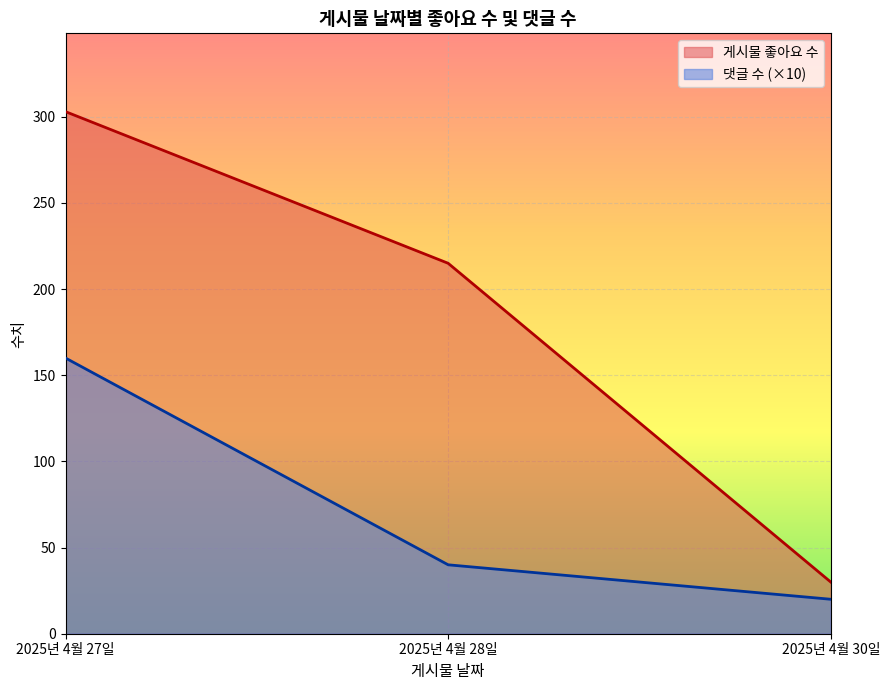

What is the minimum value shown in the chart?

20